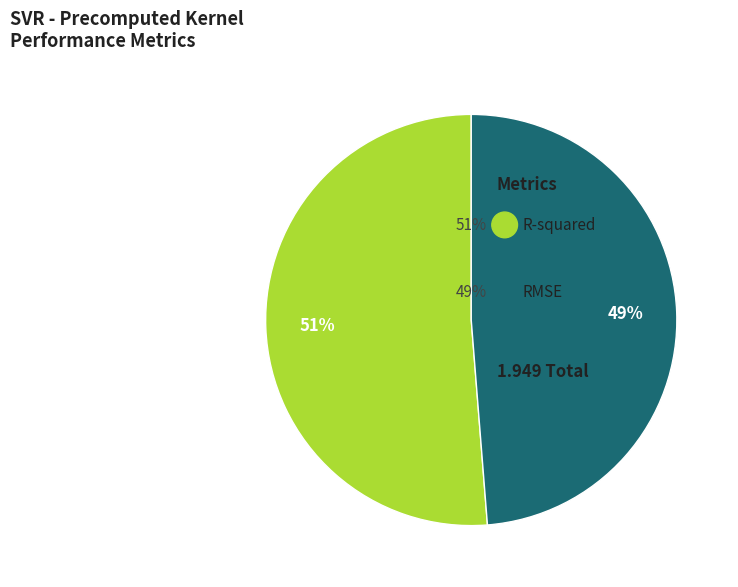

What is the largest slice in the pie chart?

R-squared